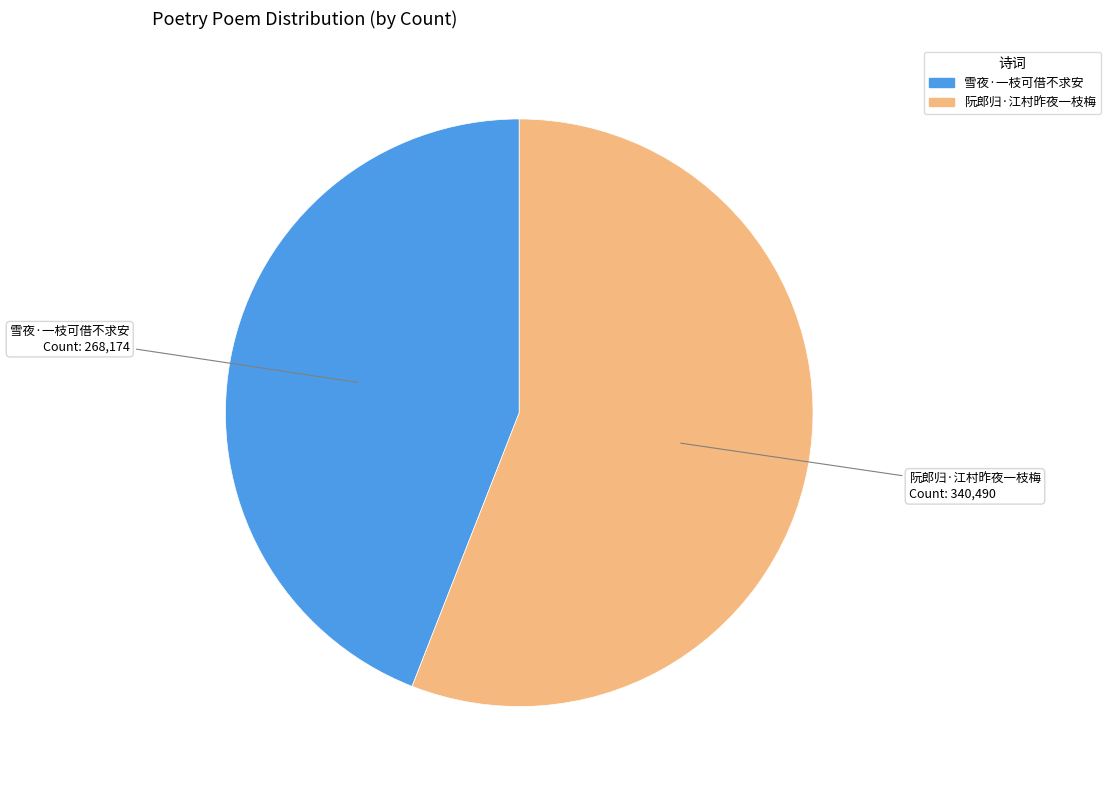

Combined, do 雪夜·一枝可借不求安 and 阮郎归·江村昨夜一枝梅 account for over 50%?

Yes